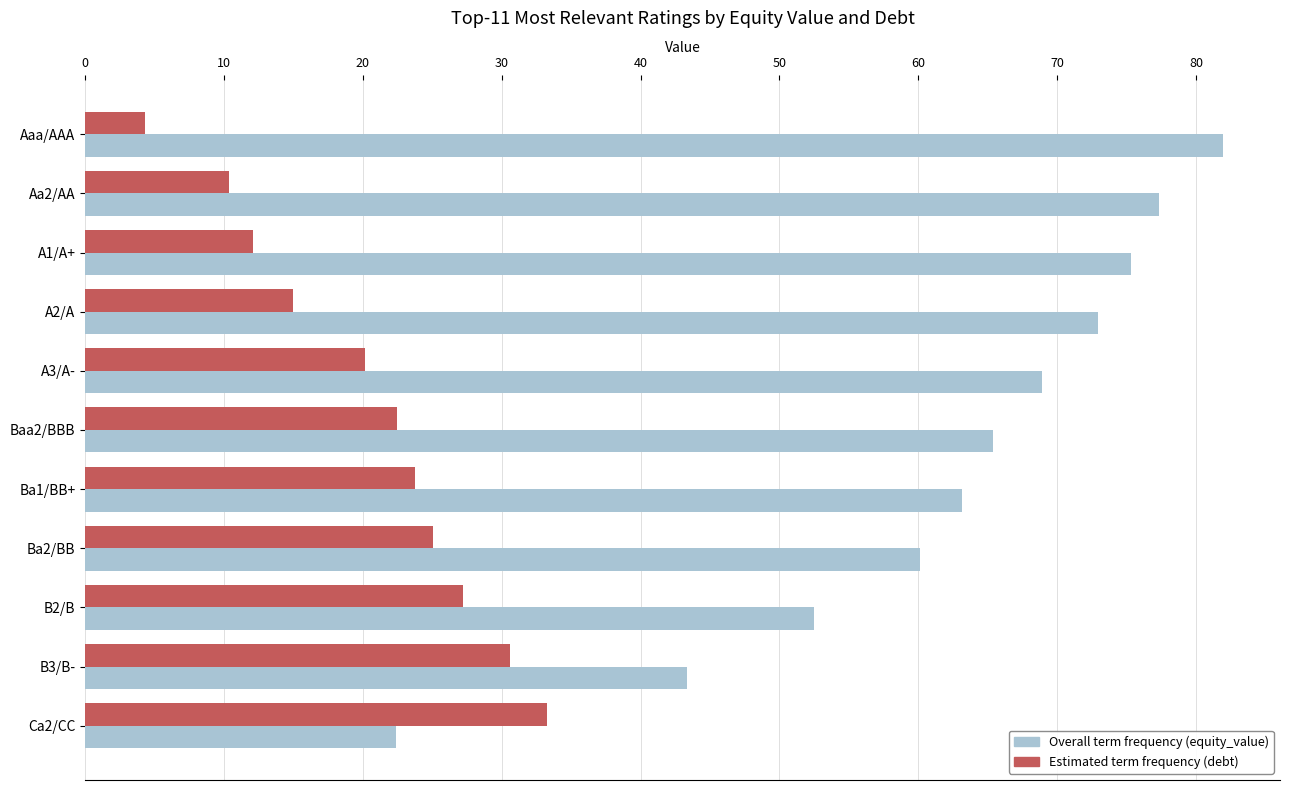

What is the total value across all series at Aaa/AAA?

86.3